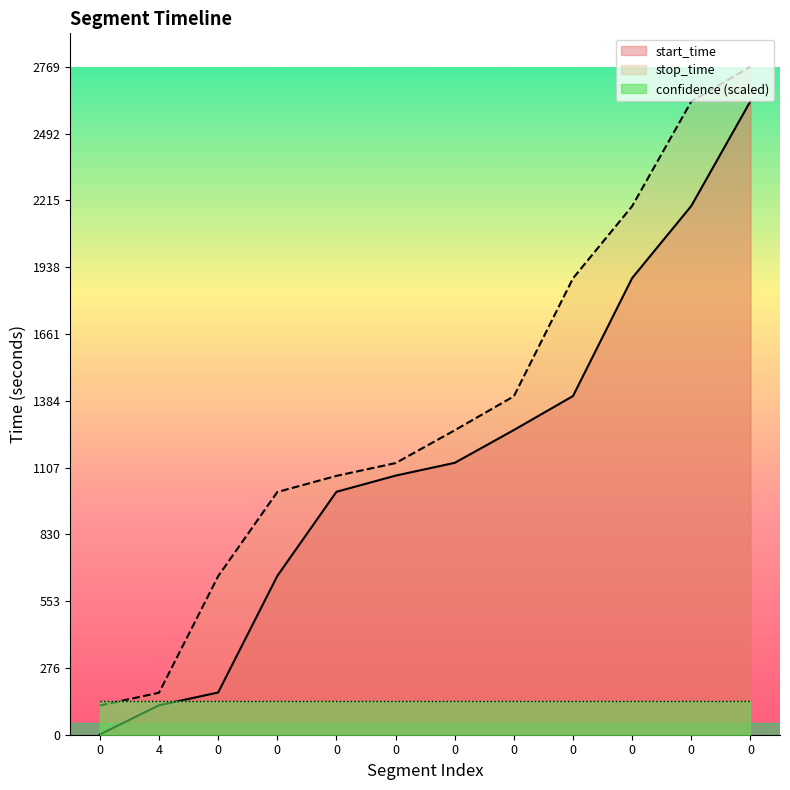

How many start_time values are between 658 and 1893?

7